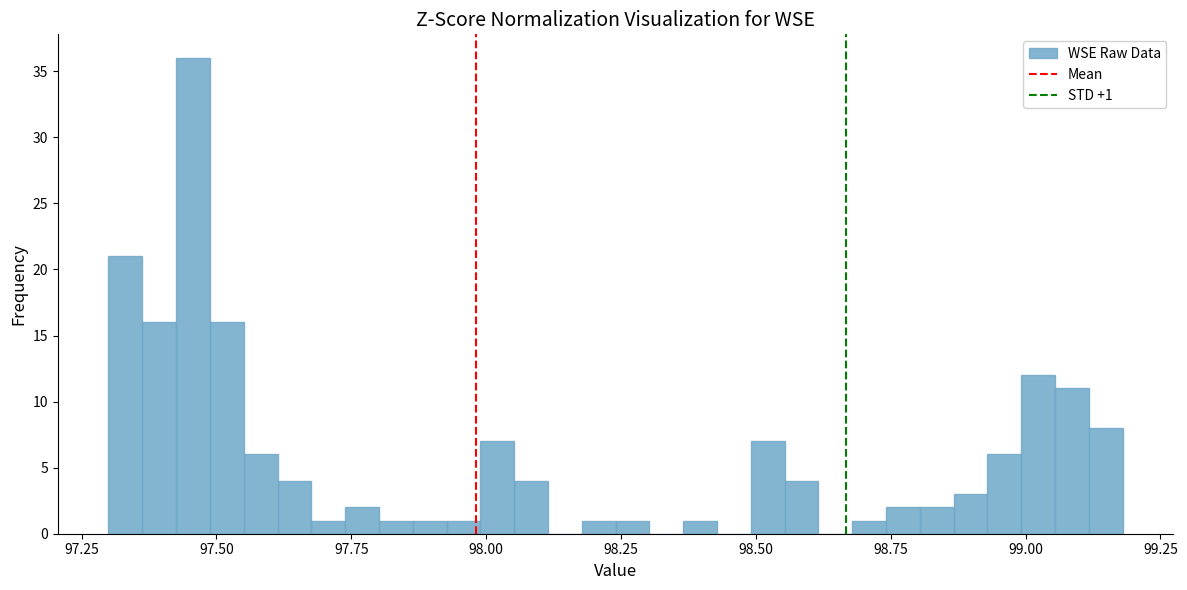

Around what value on the x-axis is the tallest bar? Give the approximate position of its centre, as read against the axis.

97.45